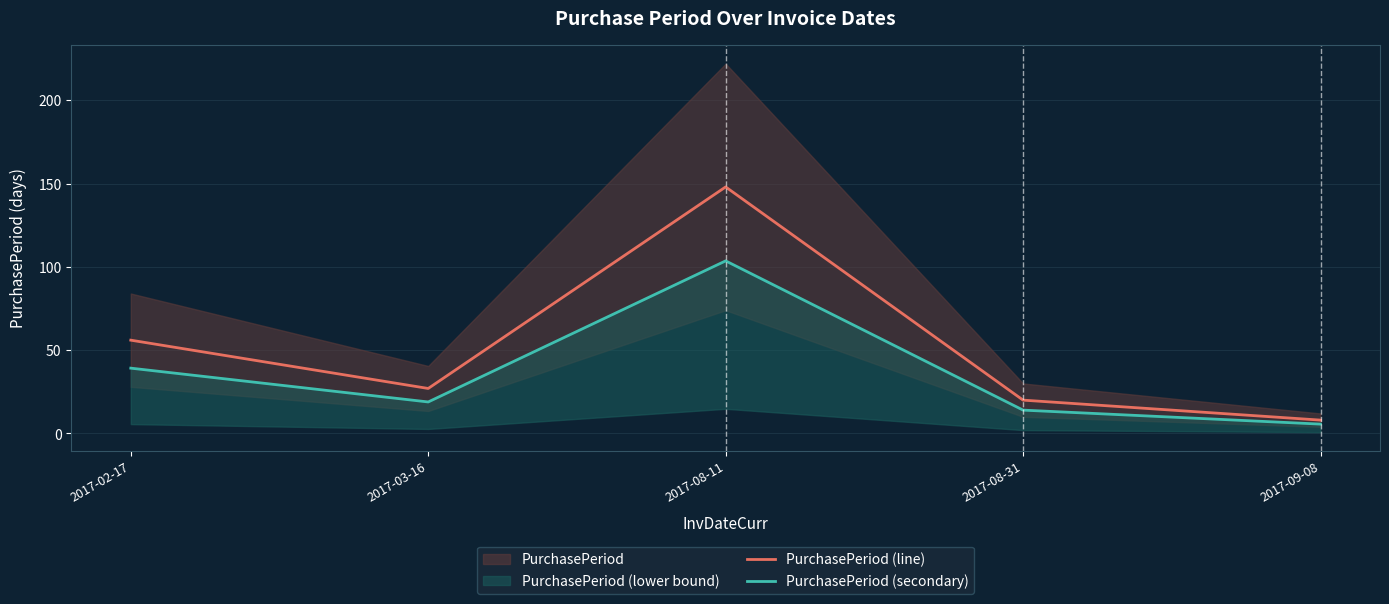

What is the difference between the highest and lowest values at 2017-02-17?

16.8